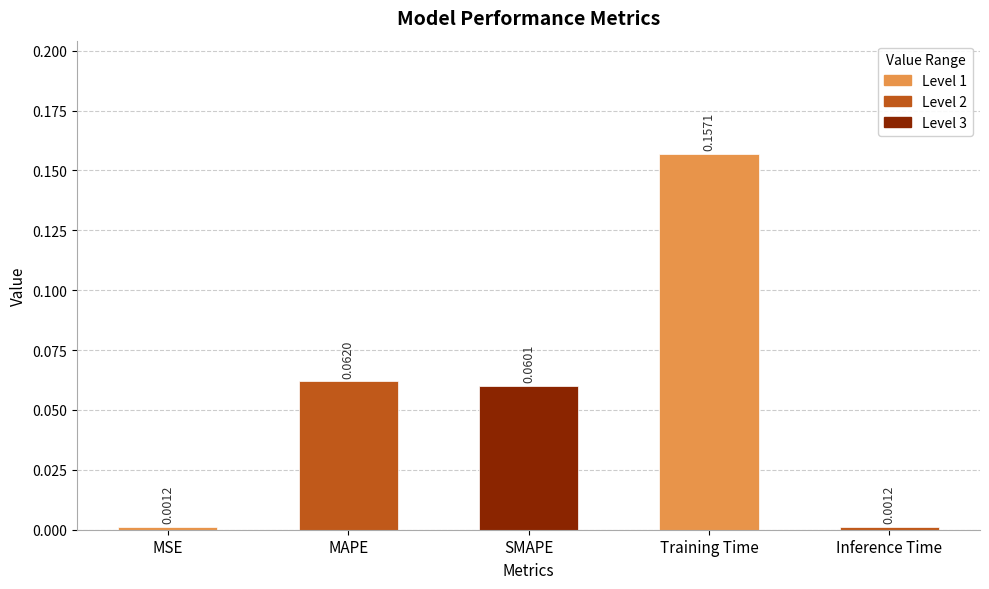

Between MAPE and SMAPE, which is larger?

MAPE